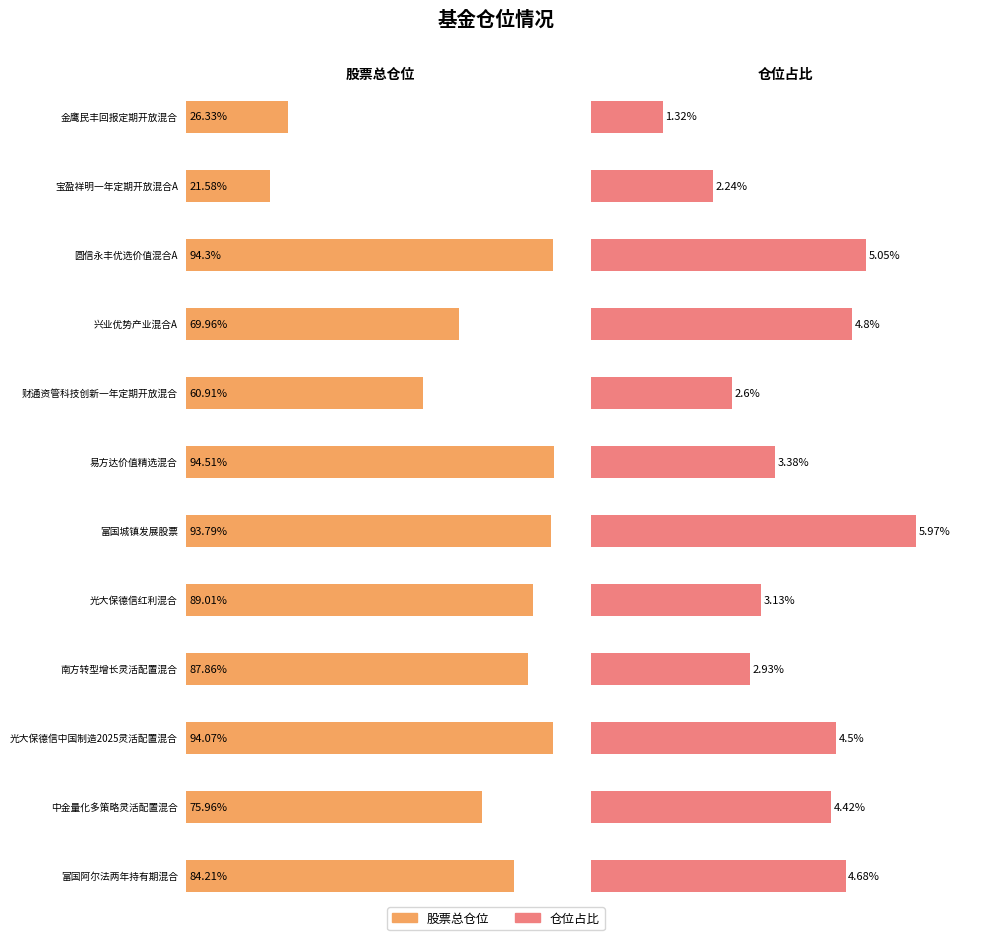

What are all the series names shown in the legend?

股票总仓位, 仓位占比